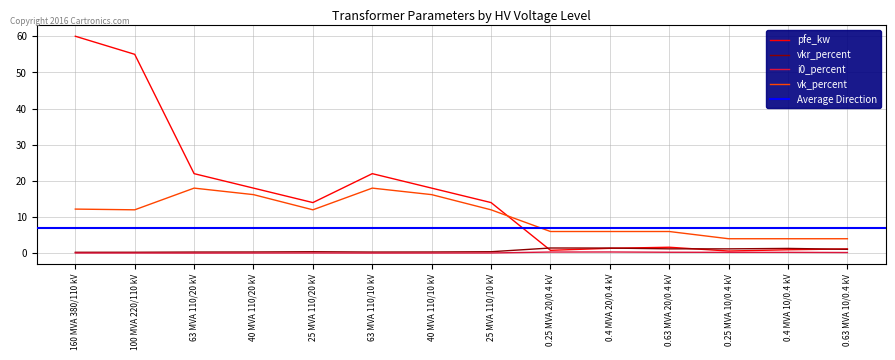

Reading left to right, extract all data points from this chart.

pfe_kw: 160 MVA 380/110 kV=60.0	100 MVA 220/110 kV=55.0	63 MVA 110/20 kV=22.0	40 MVA 110/20 kV=18.0	25 MVA 110/20 kV=14.0	63 MVA 110/10 kV=22.0	40 MVA 110/10 kV=18.0	25 MVA 110/10 kV=14.0	0.25 MVA 20/0.4 kV=0.8	0.4 MVA 20/0.4 kV=1.4	0.63 MVA 20/0.4 kV=1.6	0.25 MVA 10/0.4 kV=0.6	0.4 MVA 10/0.4 kV=0.9	0.63 MVA 10/0.4 kV=1.2
vkr_percent: 160 MVA 380/110 kV=0.2	100 MVA 220/110 kV=0.3	63 MVA 110/20 kV=0.3	40 MVA 110/20 kV=0.3	25 MVA 110/20 kV=0.4	63 MVA 110/10 kV=0.3	40 MVA 110/10 kV=0.3	25 MVA 110/10 kV=0.4	0.25 MVA 20/0.4 kV=1.4	0.4 MVA 20/0.4 kV=1.4	0.63 MVA 20/0.4 kV=1.2	0.25 MVA 10/0.4 kV=1.2	0.4 MVA 10/0.4 kV=1.3	0.63 MVA 10/0.4 kV=1.1
i0_percent: 160 MVA 380/110 kV=0.1	100 MVA 220/110 kV=0.1	63 MVA 110/20 kV=0.0	40 MVA 110/20 kV=0.1	25 MVA 110/20 kV=0.1	63 MVA 110/10 kV=0.0	40 MVA 110/10 kV=0.1	25 MVA 110/10 kV=0.1	0.25 MVA 20/0.4 kV=0.3	0.4 MVA 20/0.4 kV=0.3	0.63 MVA 20/0.4 kV=0.3	0.25 MVA 10/0.4 kV=0.2	0.4 MVA 10/0.4 kV=0.2	0.63 MVA 10/0.4 kV=0.2
vk_percent: 160 MVA 380/110 kV=12.2	100 MVA 220/110 kV=12.0	63 MVA 110/20 kV=18.0	40 MVA 110/20 kV=16.2	25 MVA 110/20 kV=12.0	63 MVA 110/10 kV=18.0	40 MVA 110/10 kV=16.2	25 MVA 110/10 kV=12.0	0.25 MVA 20/0.4 kV=6.0	0.4 MVA 20/0.4 kV=6.0	0.63 MVA 20/0.4 kV=6.0	0.25 MVA 10/0.4 kV=4.0	0.4 MVA 10/0.4 kV=4.0	0.63 MVA 10/0.4 kV=4.0